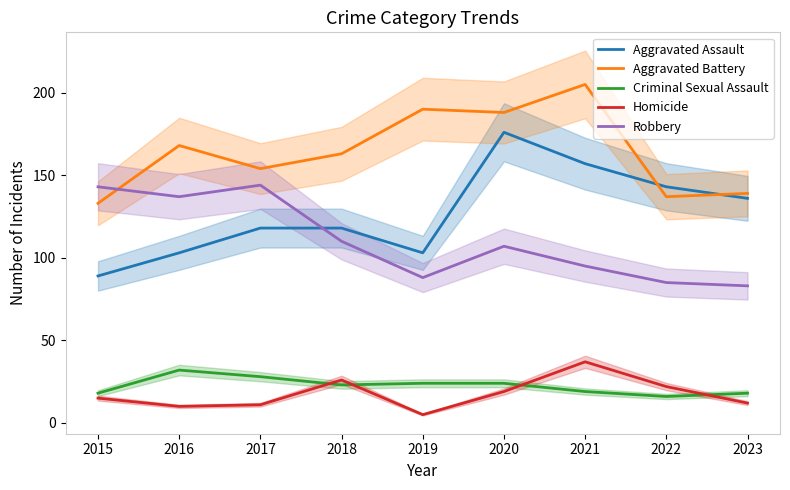

What is the sum of the Criminal Sexual Assault values at 2018 and 2015?

41